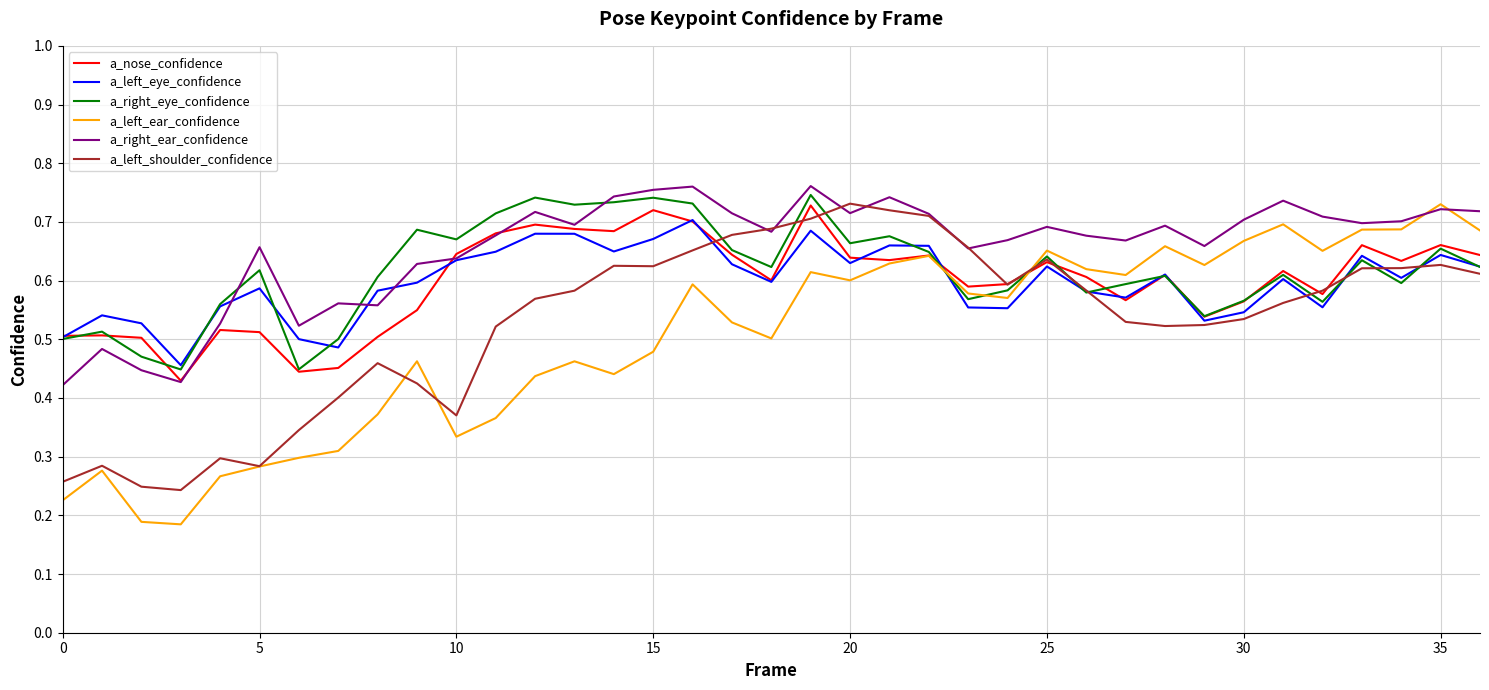

What is the label of the 16th point from the left?

15